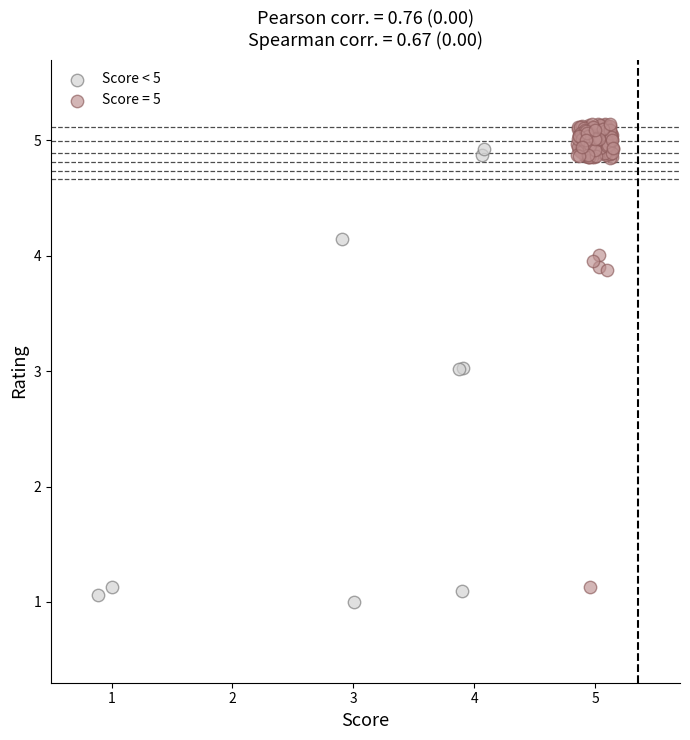

Which series contains the highest Y value?

Score = 5